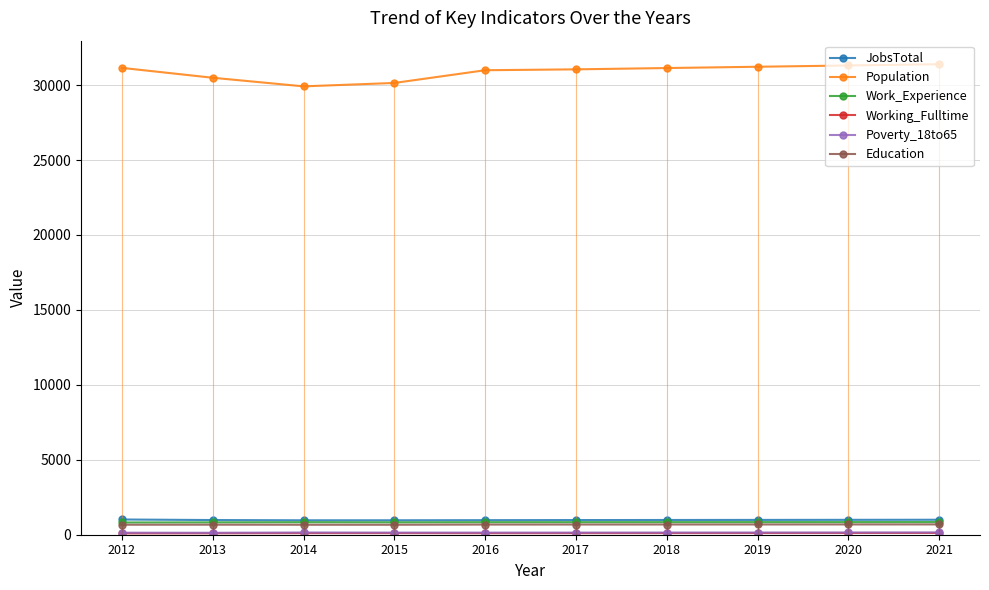

What is the spread (max minus min) of values at 2021?

31276